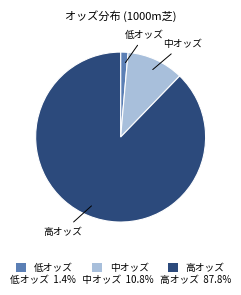

Is there a majority slice in this chart?

Yes